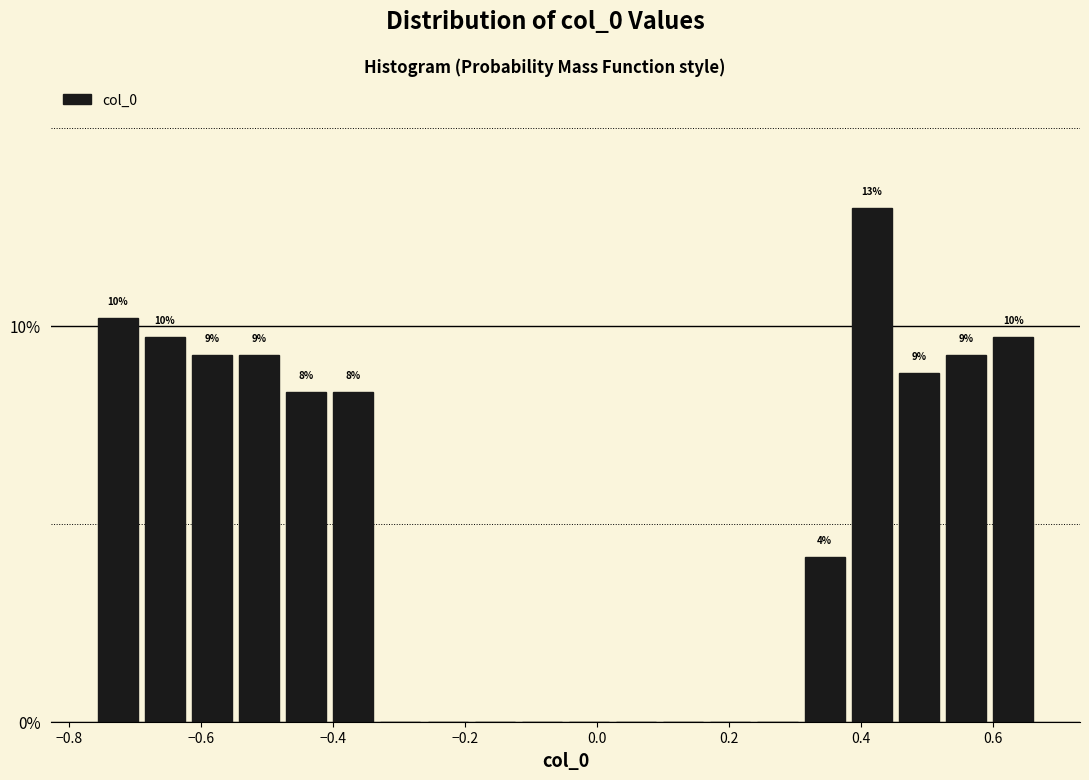

Read against the x-axis, roughly where is the centre of the tallest bar?

0.42